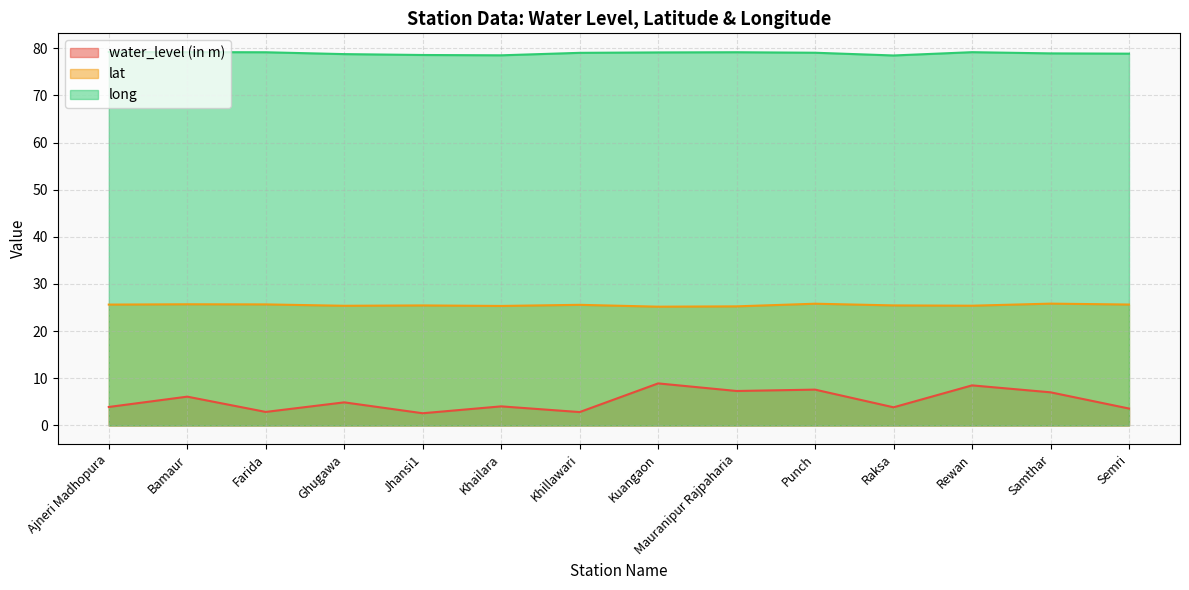

The value of long at Punch is 50.3. True or false?

False